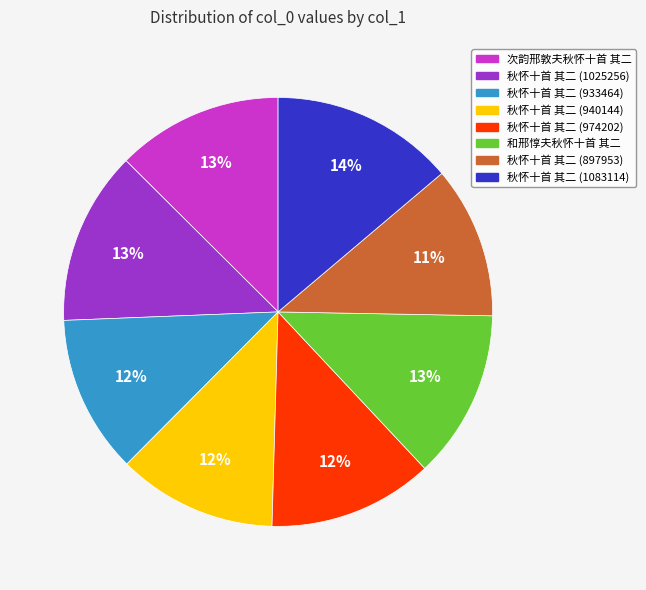

How many segments does this pie chart have?

8